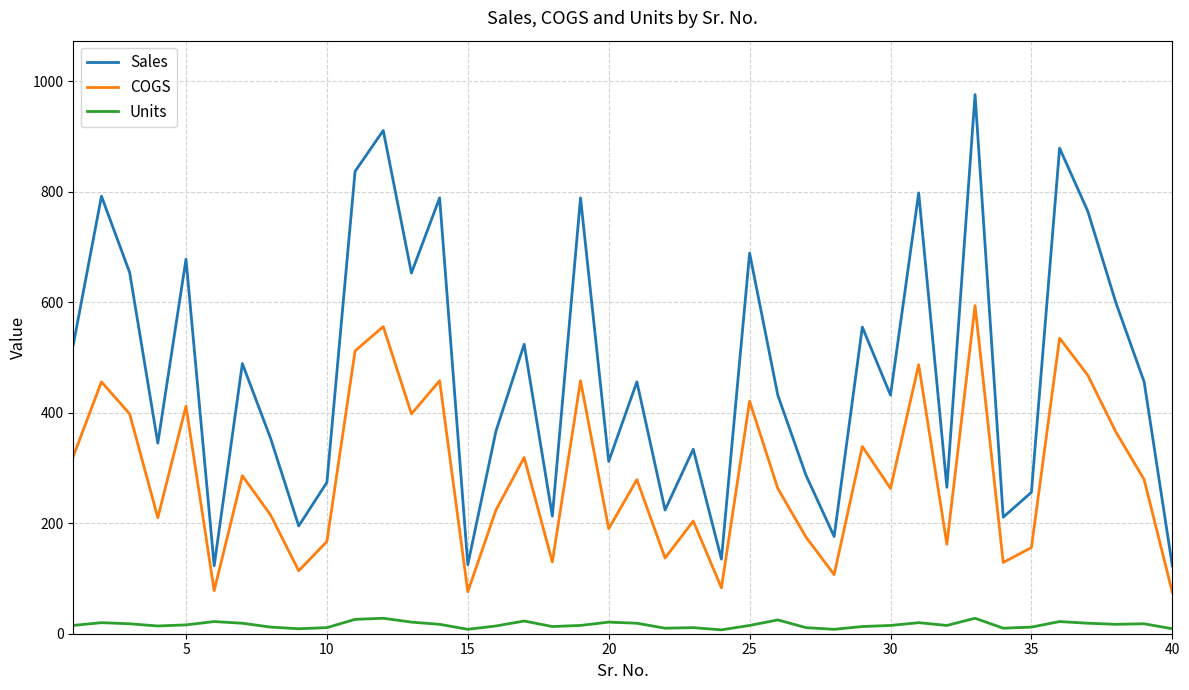

Rank the series by their maximum value, from highest to lowest.

Sales, COGS, Units